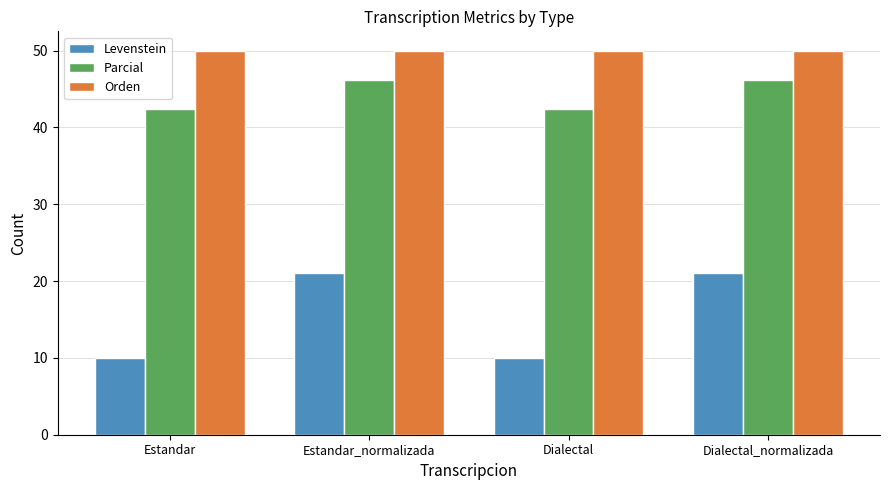

What is the average value of the Parcial series?

44.3